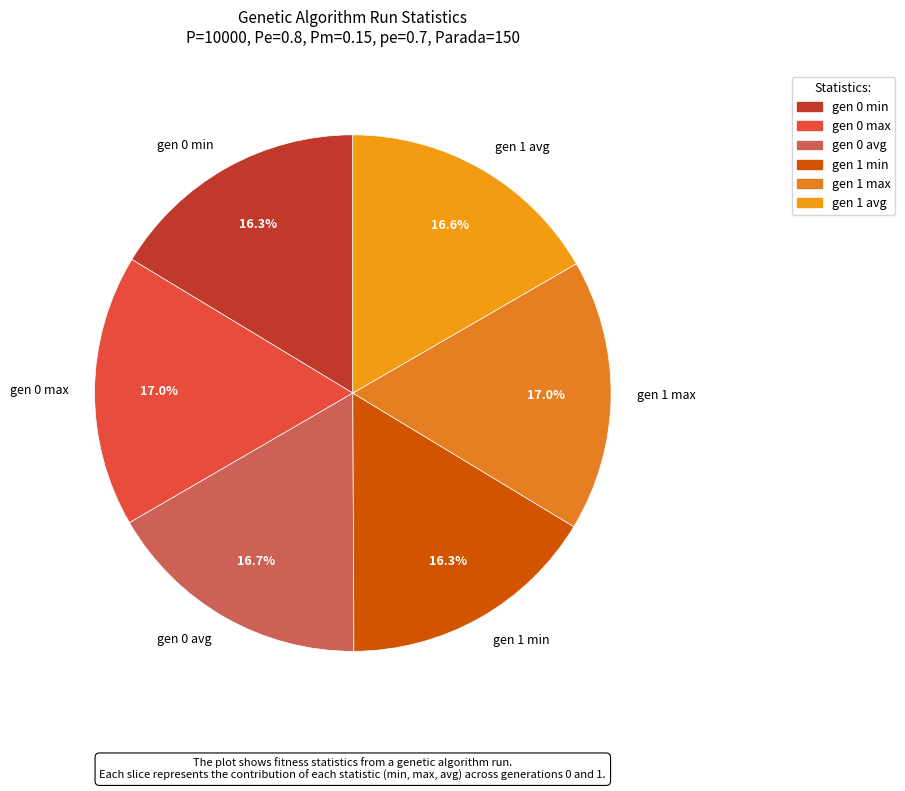

How many slices are in this pie chart?

6